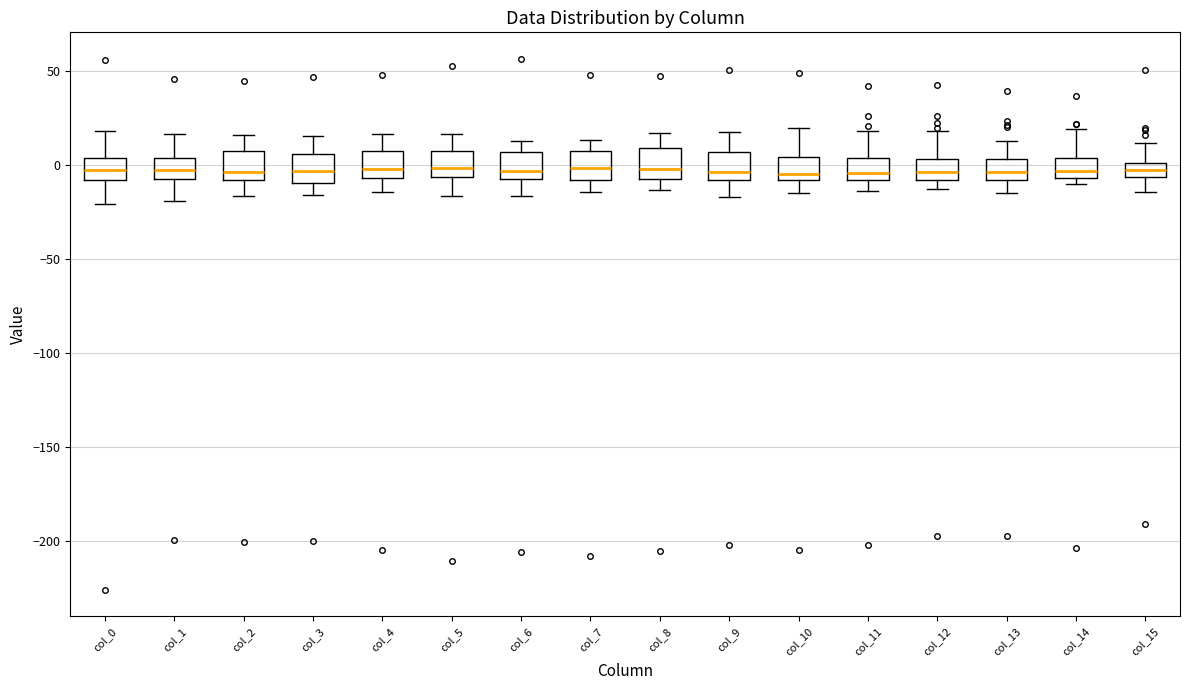

Reading left to right, read every box against the y-axis: the position of its median line, the range the box covers, and the ends of its whiskers. The values are not printed on the chart, so give them approximately, as read against the axis.

col_0: median -5, box -10 to 5, whiskers -20 to 20
col_1: median -5 (inside the box), box -5 to 5, whiskers -20 to 15
col_2: median -5, box -10 to 10, whiskers -15 to 15
col_3: median -5, box -10 to 5, whiskers -15 to 15
col_4: median 0, box -5 to 5, whiskers -15 to 15
col_5: median 0, box -5 to 5, whiskers -15 to 15
col_6: median -5 (just above the box's lower edge), box -5 to 5, whiskers -15 to 15
col_7: median 0, box -10 to 10, whiskers -15 to 15
col_8: median 0, box -5 to 10, whiskers -15 to 15
col_9: median -5, box -10 to 5, whiskers -15 to 15
col_10: median -5, box -10 to 5, whiskers -15 to 20
col_11: median -5, box -10 to 5, whiskers -15 to 20
col_12: median -5, box -10 to 5, whiskers -15 to 20
col_13: median -5, box -10 to 5, whiskers -15 to 15
col_14: median -5 (just above the box's lower edge), box -5 to 5, whiskers -10 to 20
col_15: median -5 (inside the box), box -5 to 0, whiskers -15 to 10